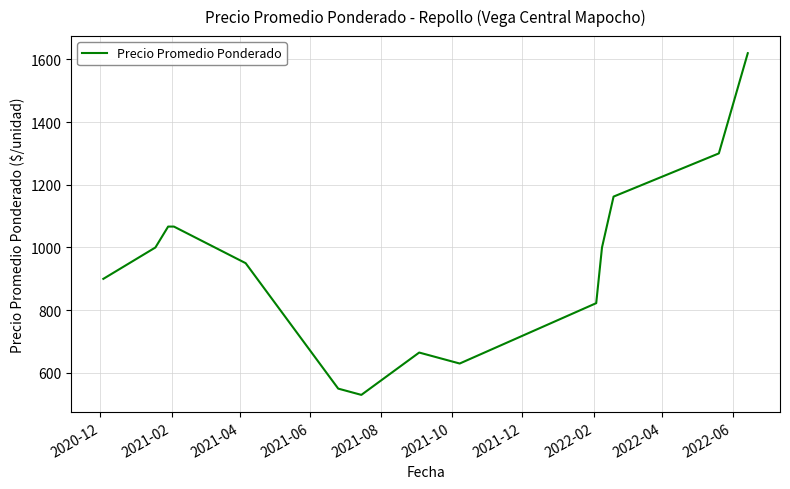

What is the greatest value displayed?

1619.5